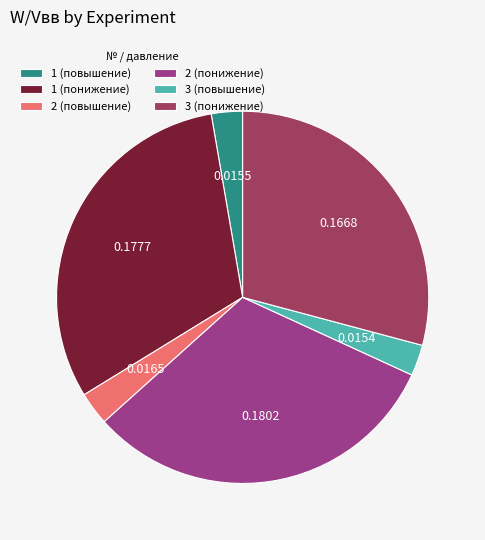

Which has a higher value, 3 (повышение) or 2 (понижение)?

2 (понижение)